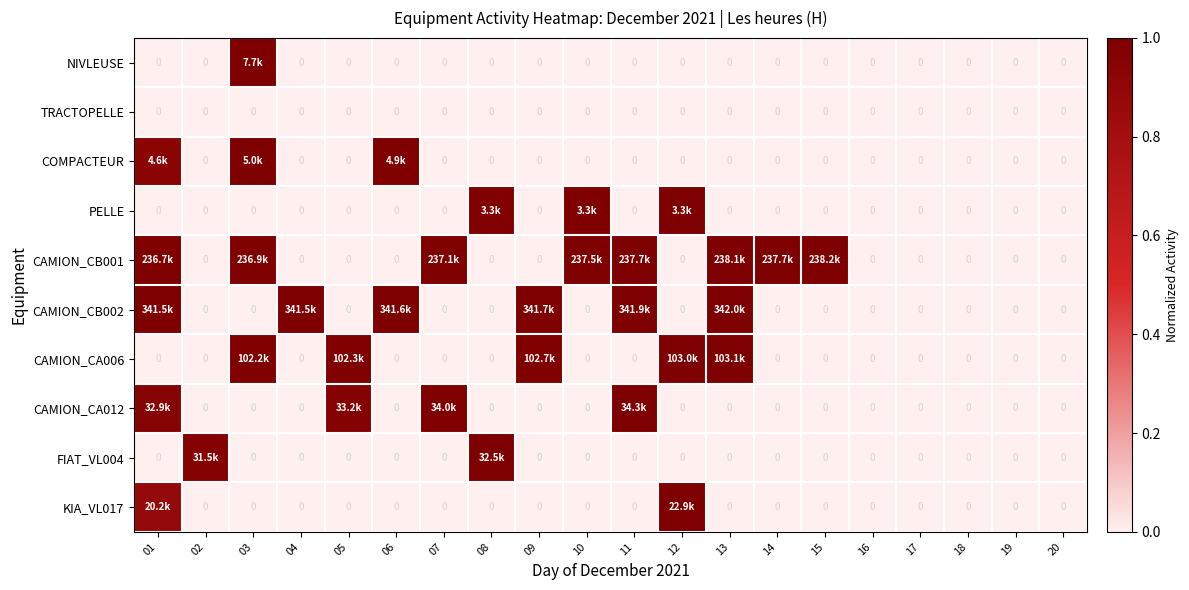

The KIA_VL017 series shows 0.4 at 18. True or false?

False